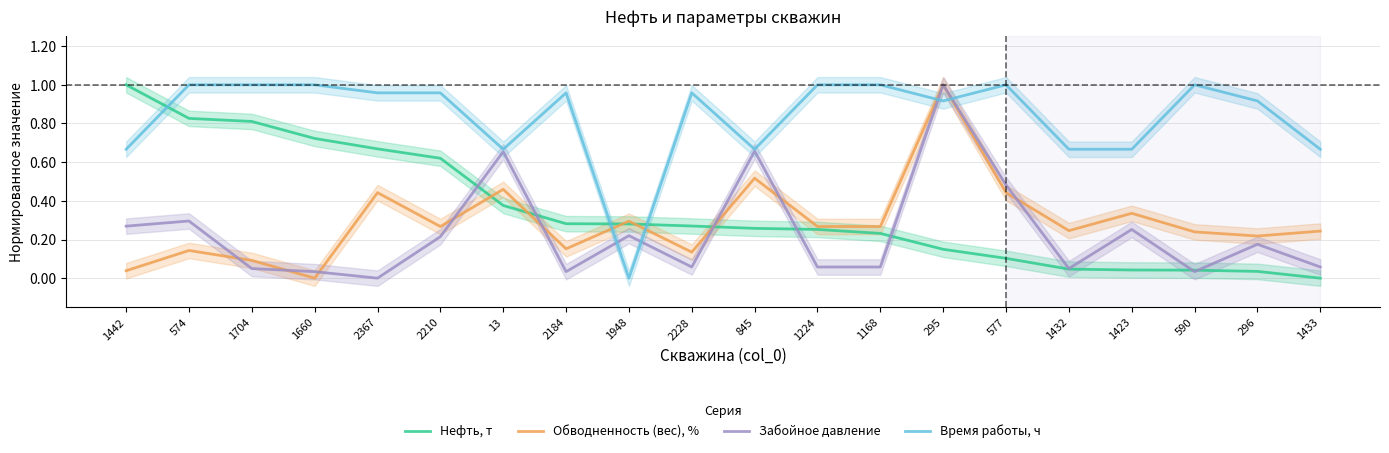

What is the label of the 6th point from the right?

577